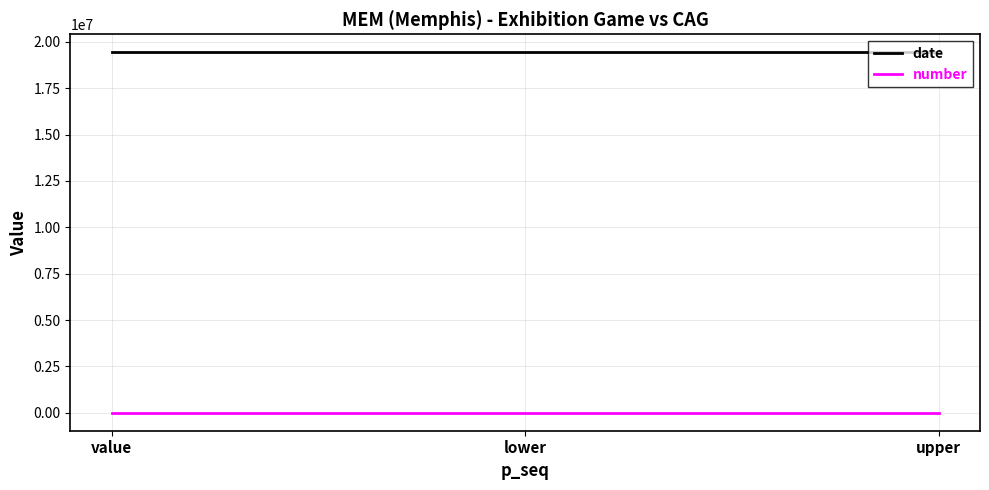

True or false: number has a value of 0 at upper.

True